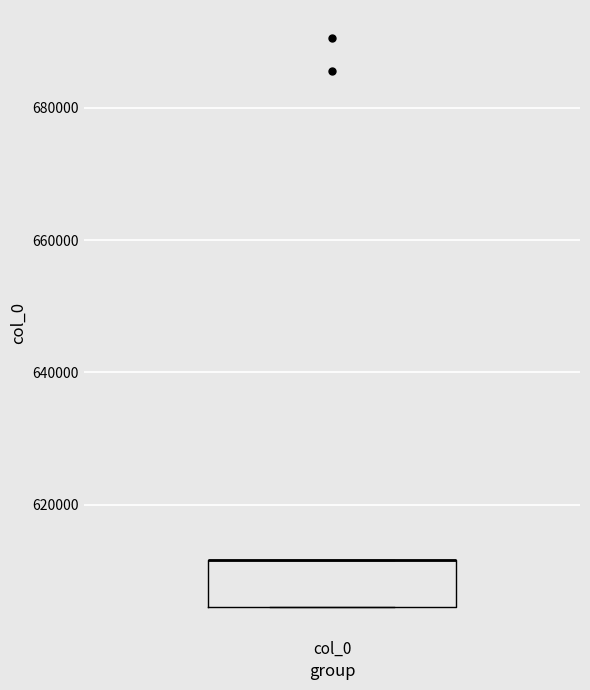

Read this box plot against the y-axis: the position of the median line, the range covered by the box, and the ends of both whiskers. The values are not printed on the chart, so give them approximately, as read against the axis.

median 612000 (drawn on the box's upper edge), box 604000 to 612000, whiskers 604000 to 612000